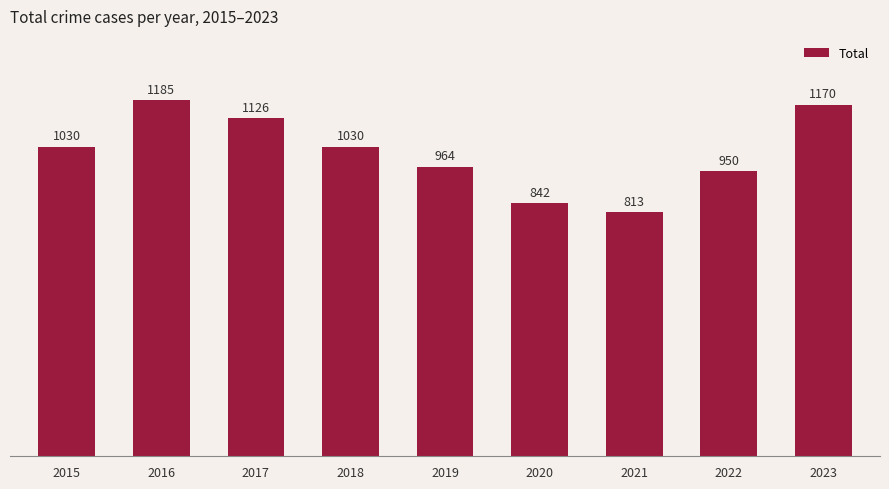

What is the value of the 4th bar from the left?

1030